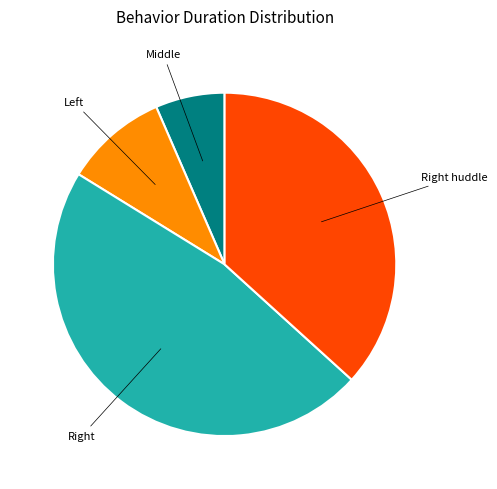

How many segments does this pie chart have?

4